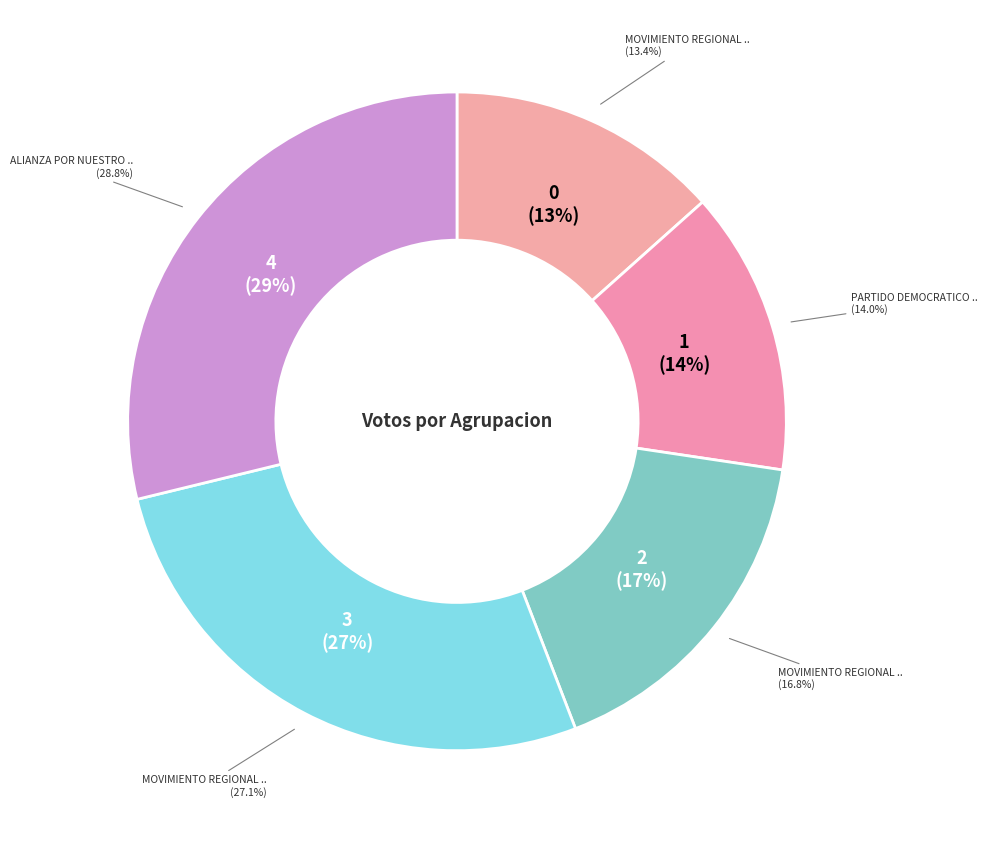

To the nearest percent, what portion does PARTIDO DEMOCRATICO SOMOS PERU represent?

14%